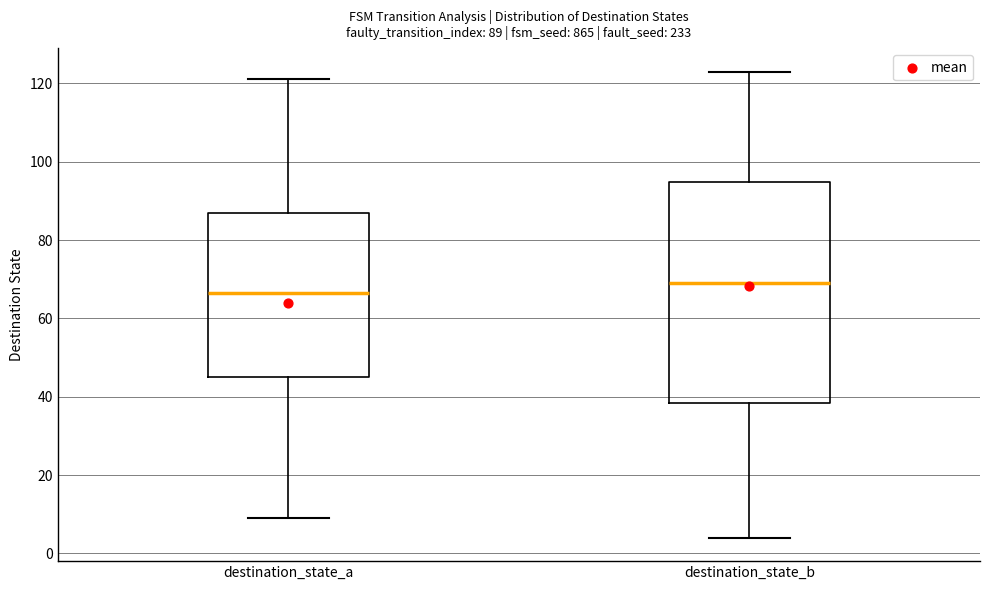

Which box has the highest median line?

destination_state_b